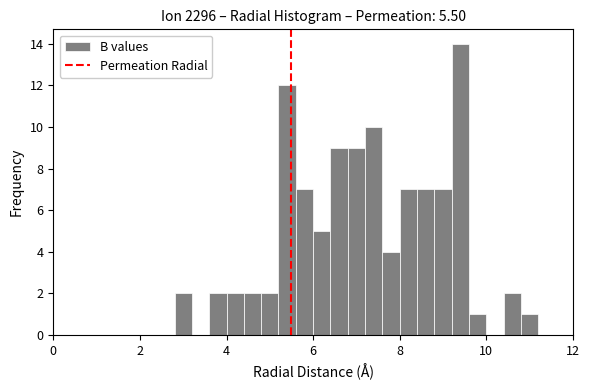

Around what value on the x-axis is the tallest bar? Give the approximate position of its centre, as read against the axis.

9.4